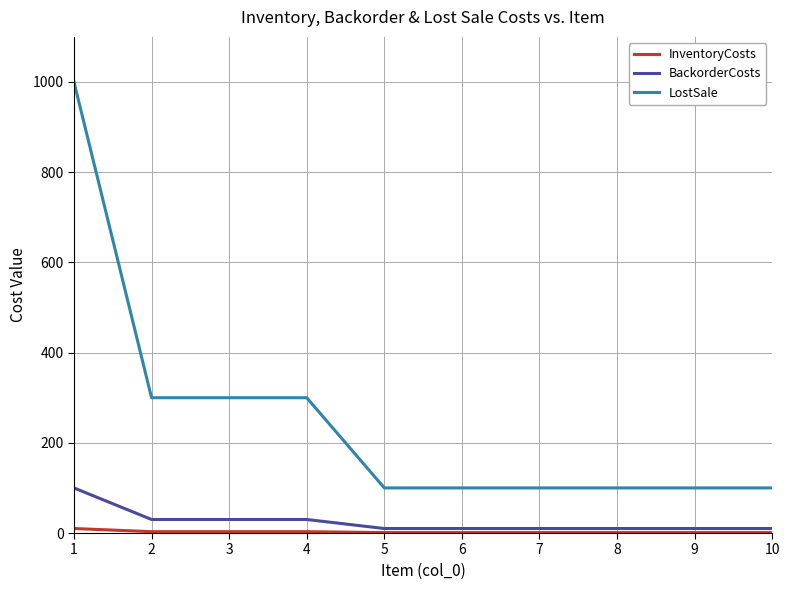

What is the maximum value for LostSale?

1000